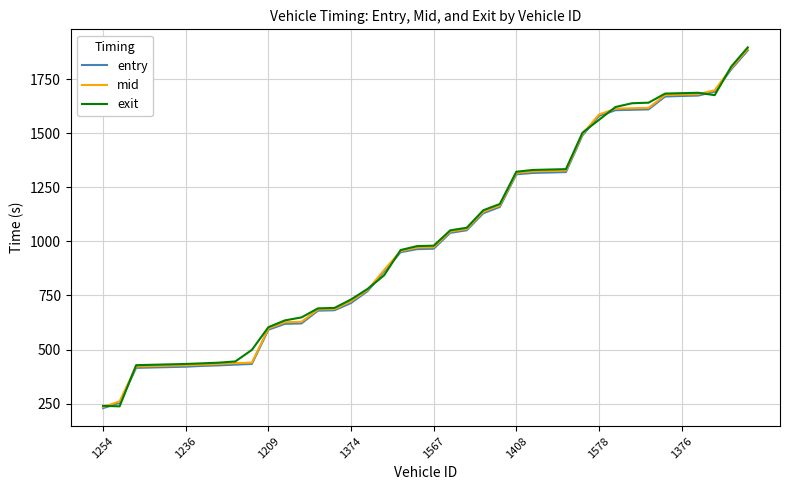

Count the number of categories in the chart.

40